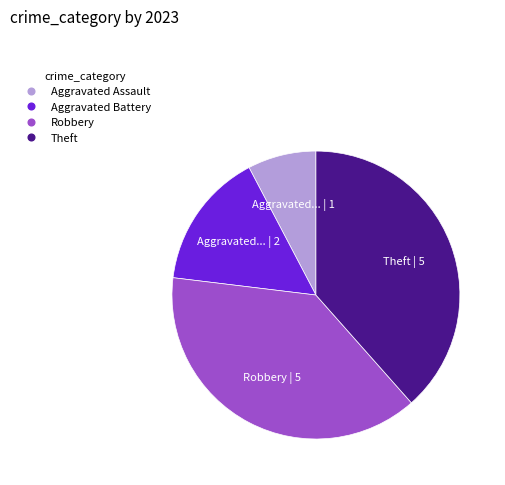

Which has a higher value, Theft or Aggravated Assault?

Theft